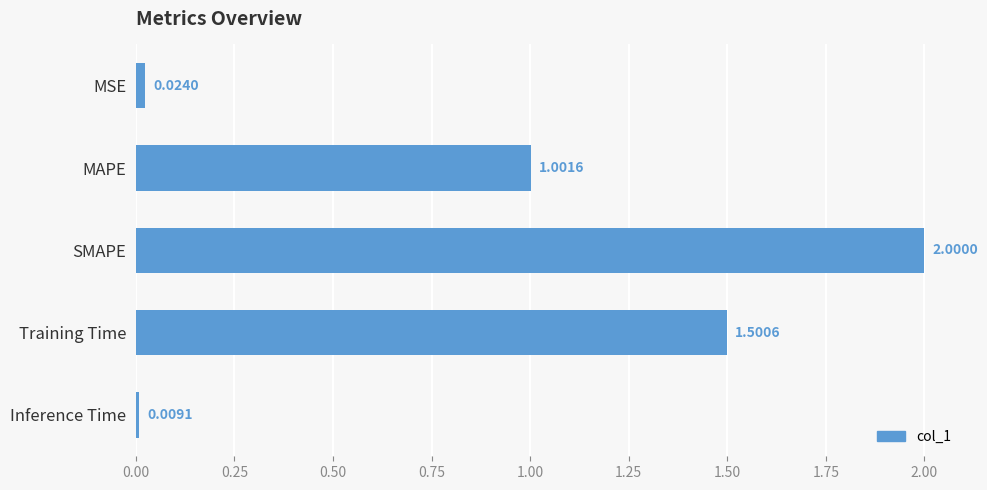

At which category does the chart reach its peak across all series?

SMAPE